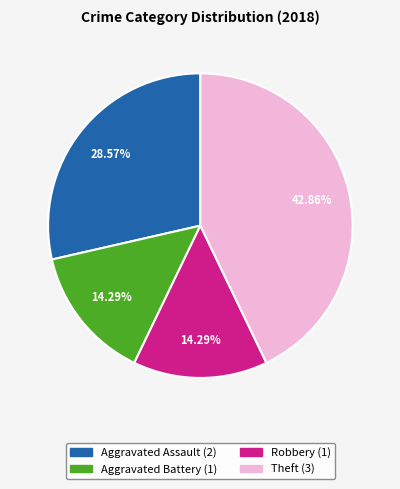

What is the ratio of the value at Aggravated Assault to the value at Robbery?

2.0